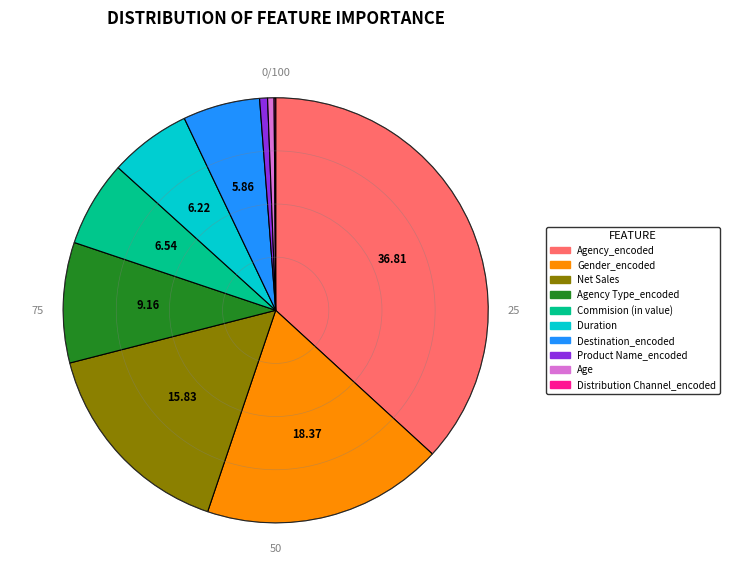

Does any single category account for the majority?

No